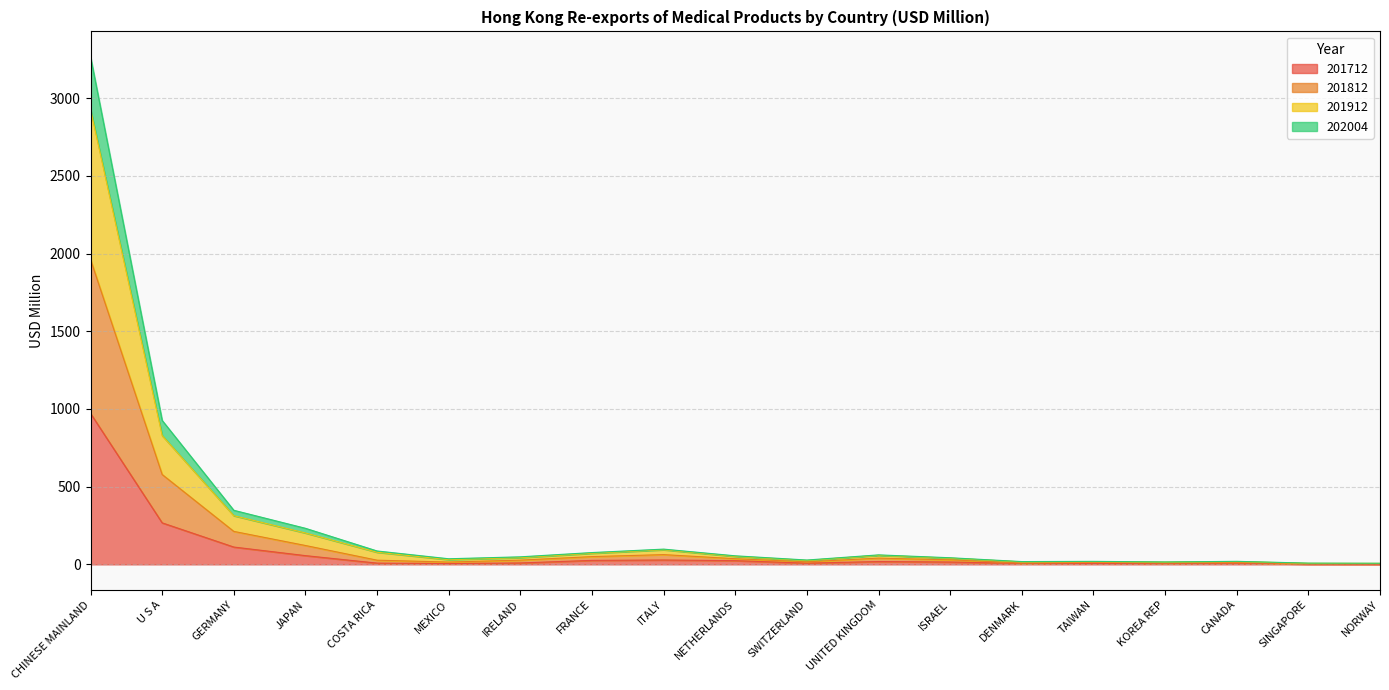

What is the label of the 3rd point from the left?

GERMANY